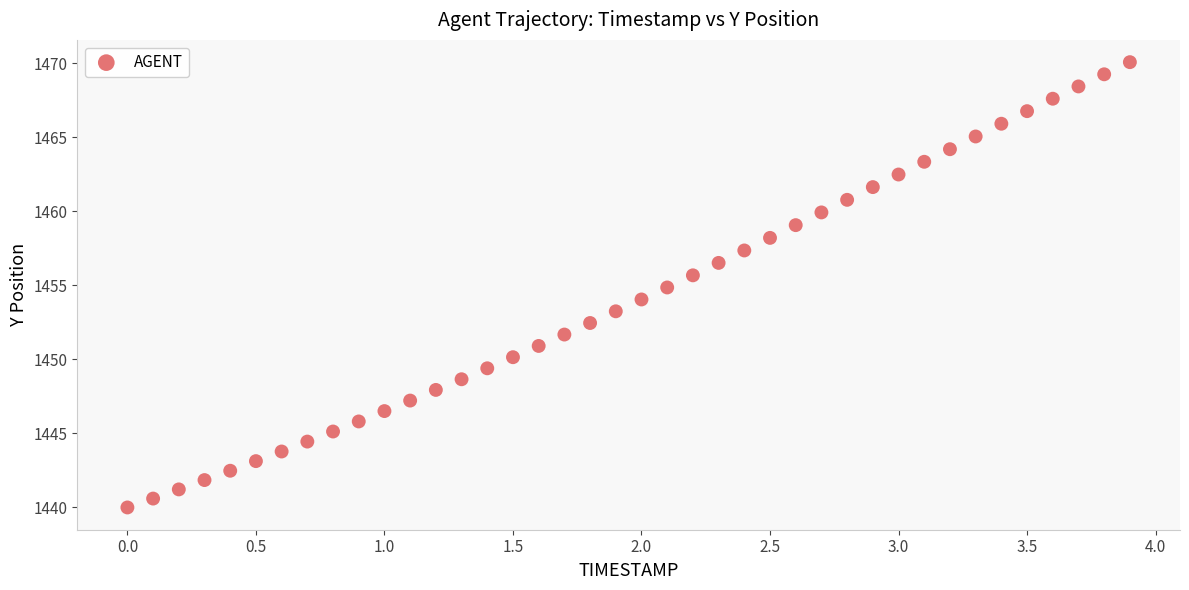

What is the range of X values (max minus min)?

3.9